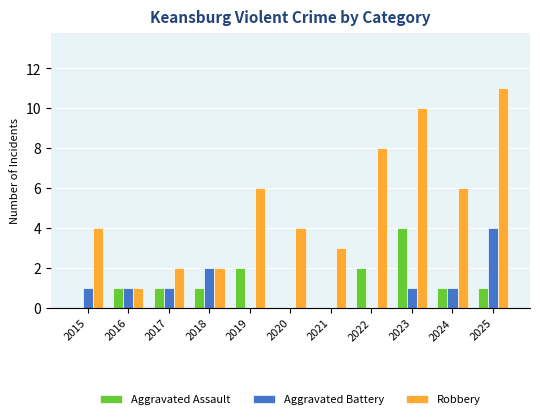

What are all the series names shown in the legend?

Aggravated Assault, Aggravated Battery, Robbery